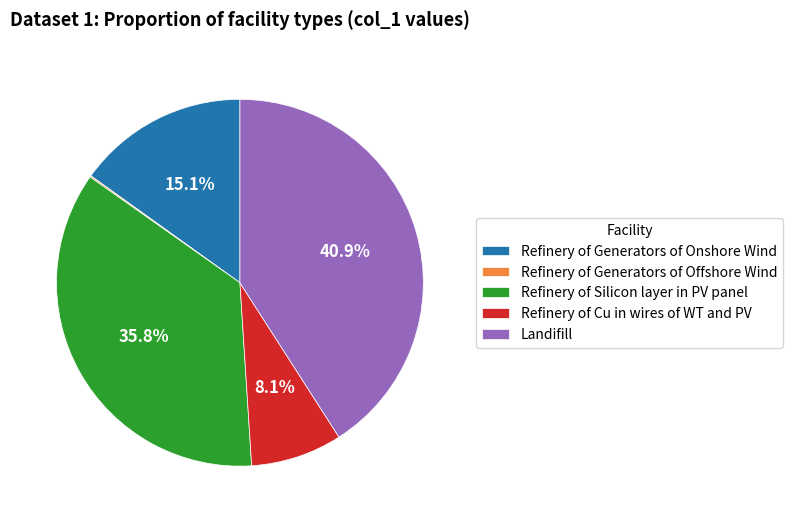

Which slice is the largest?

Landifill